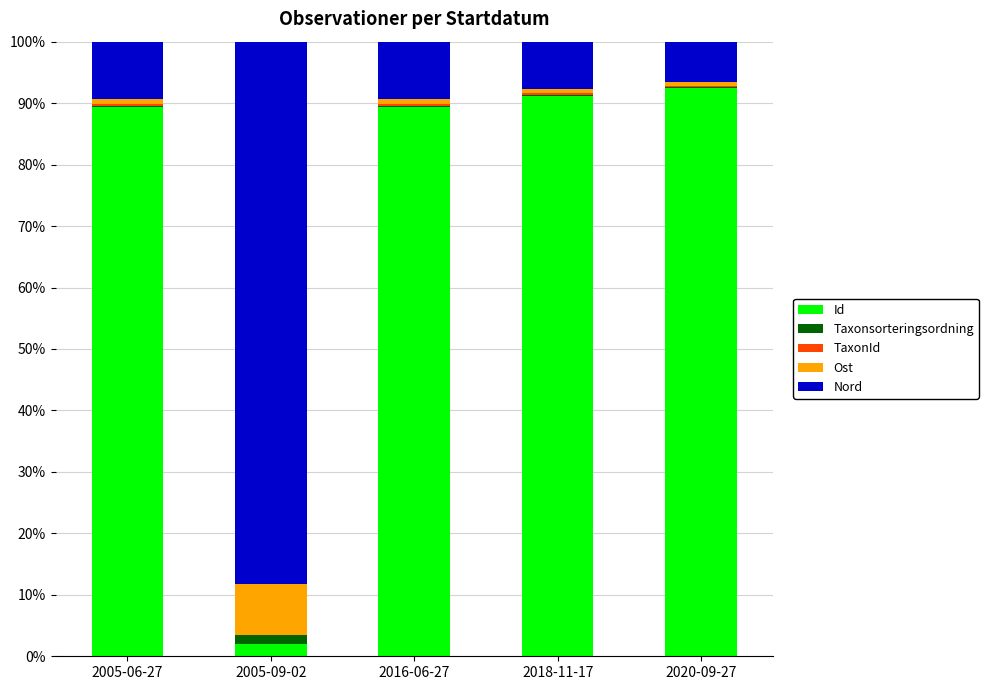

Is it true that Id equals 91.2 at 2018-11-17?

True